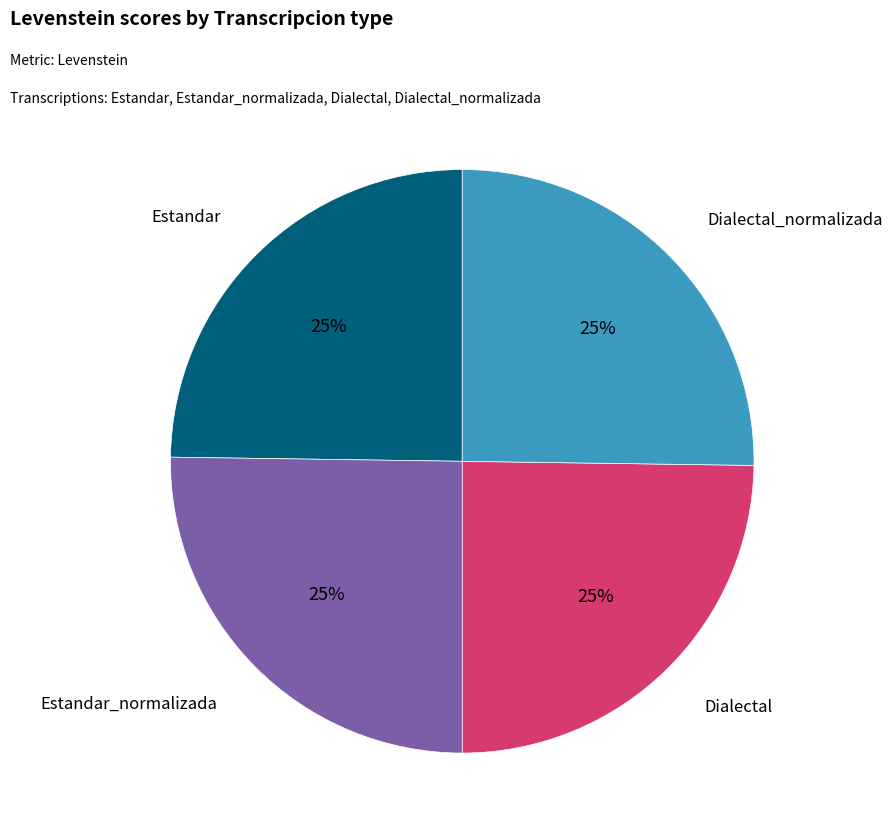

How many slices are in this pie chart?

4